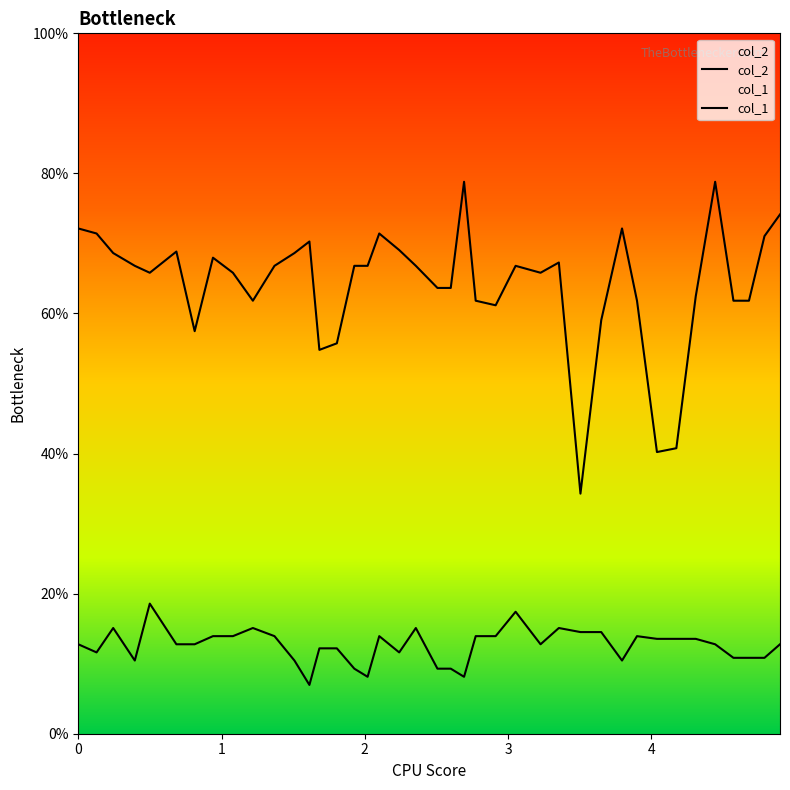

Which series has the largest total across all categories?

col_2